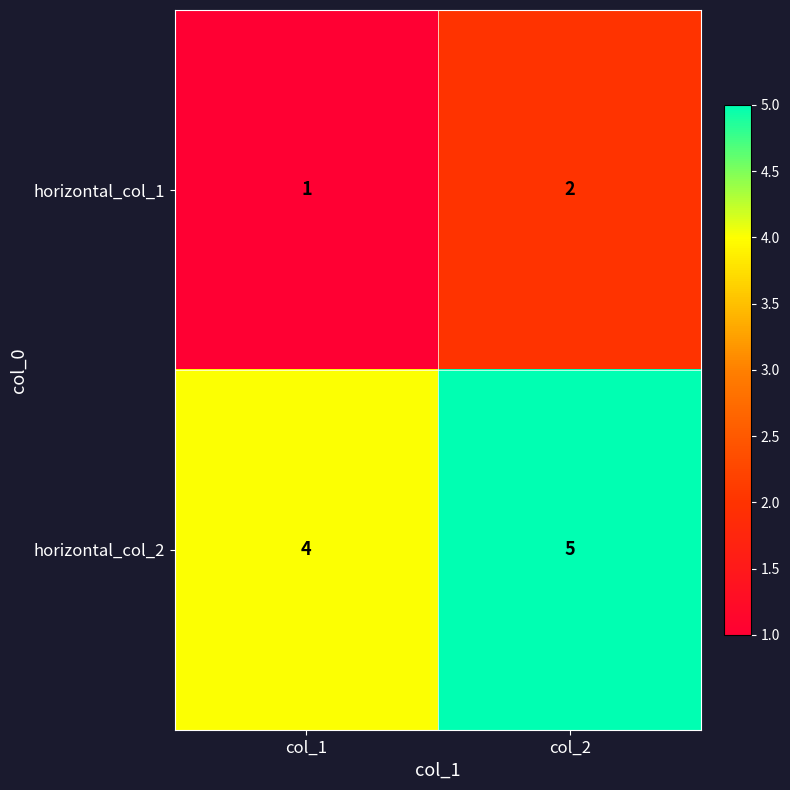

Reading left to right, extract all data points from this chart.

horizontal_col_1: 1	2
horizontal_col_2: 4	5